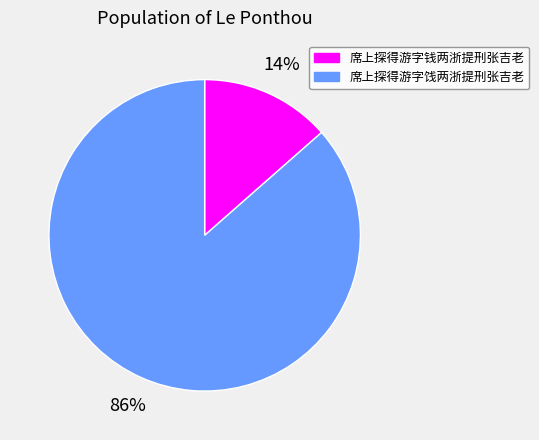

What is the ratio of the value at 席上探得游字钱两浙提刑张吉老 to the value at 席上探得游字饯两浙提刑张吉老?

0.2